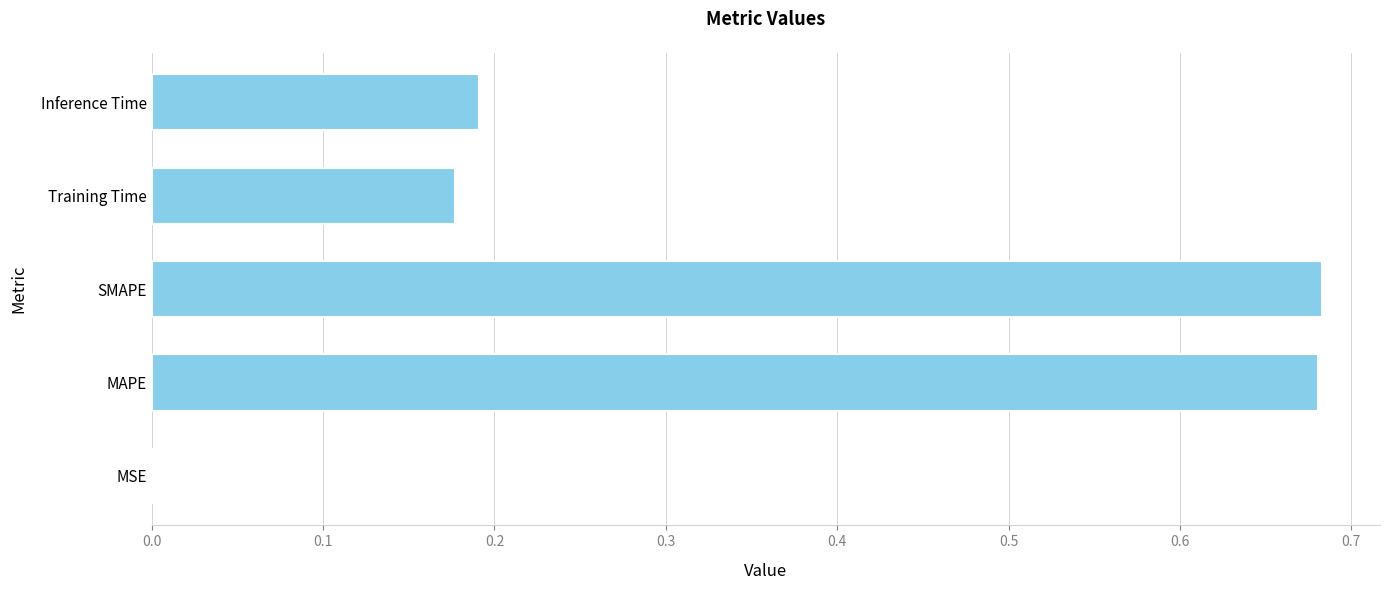

The chart shows a value of 0.2 at SMAPE. True or false?

False